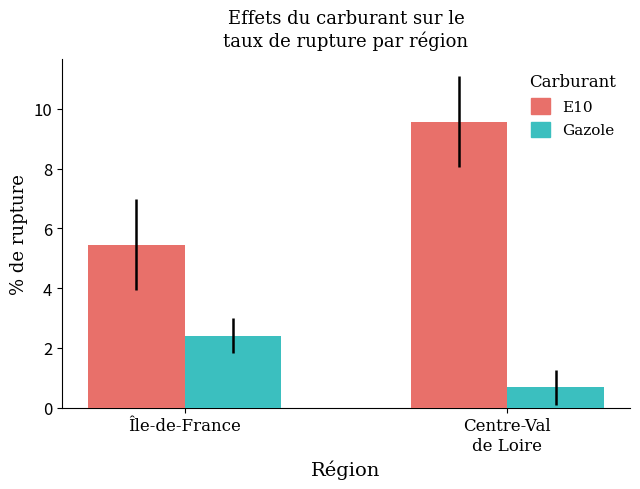

What is the lowest value of the E10 series?

5.5